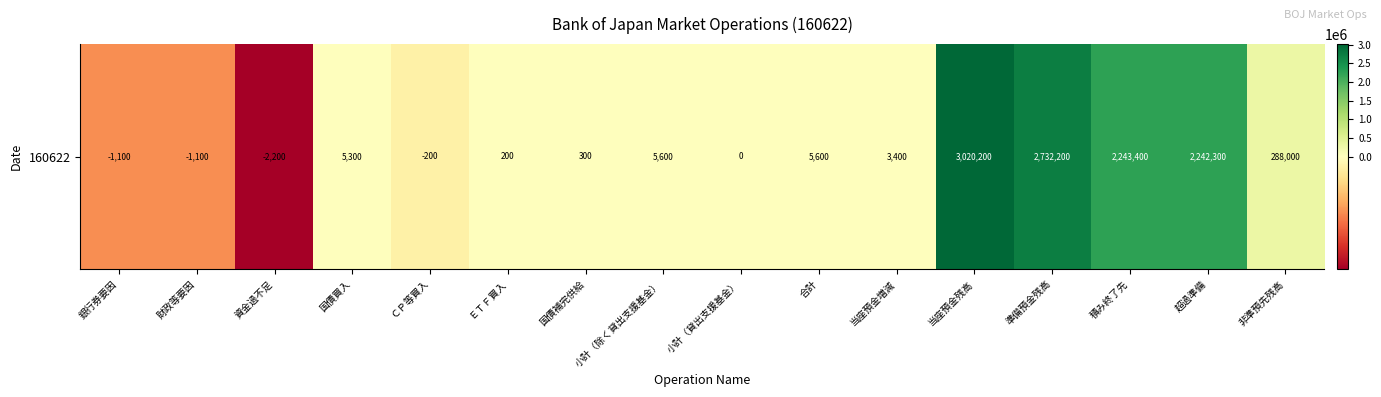

At which label does the data first exceed 5300?

小計（除く貸出支援基金）